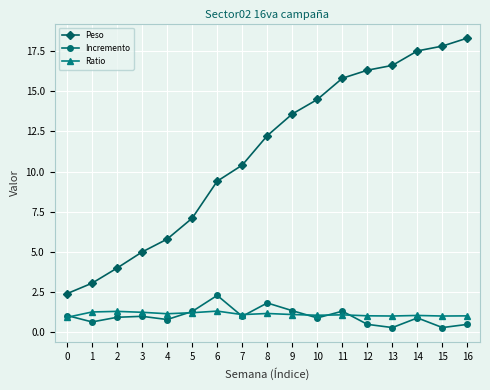

True or false: Incremento has a value of 0.5 at 12.

True